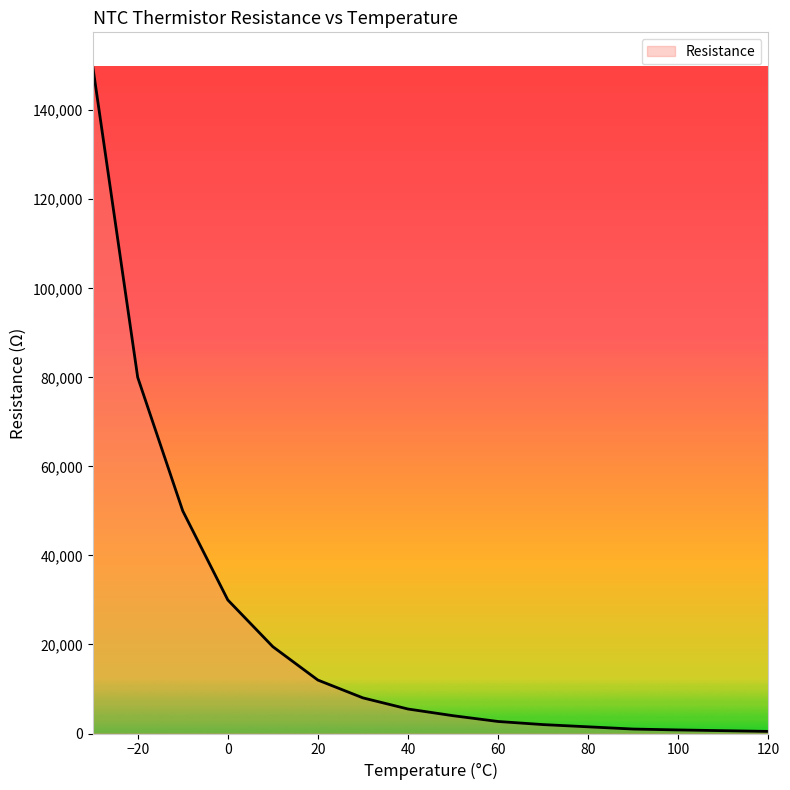

How many distinct data groups are displayed?

1